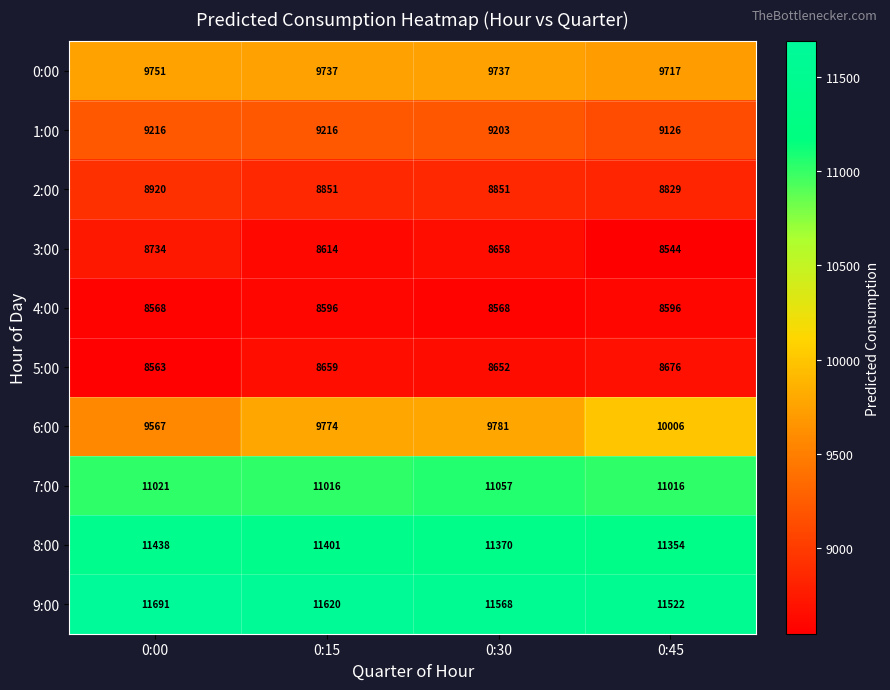

Which series has the widest spread of values?

6:00